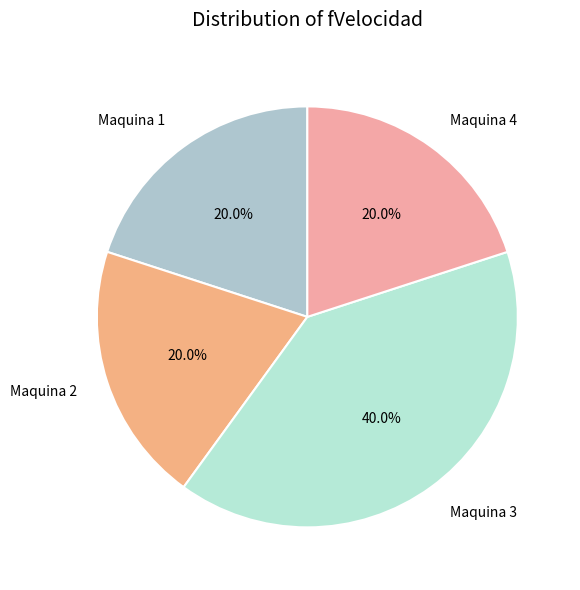

Count the number of slices in the pie.

4